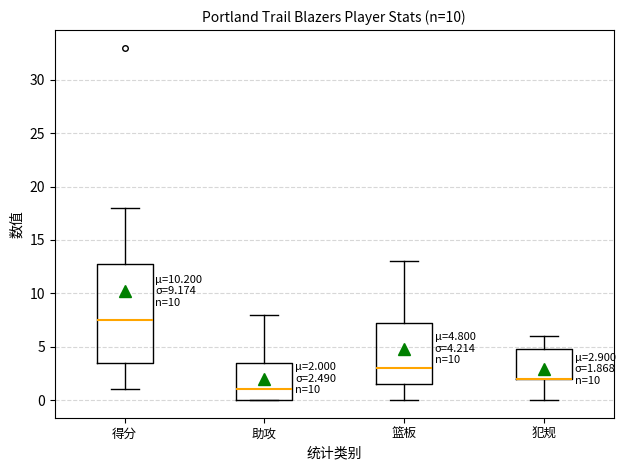

Comparing the boxes themselves (not the whiskers), which one is the tallest?

得分